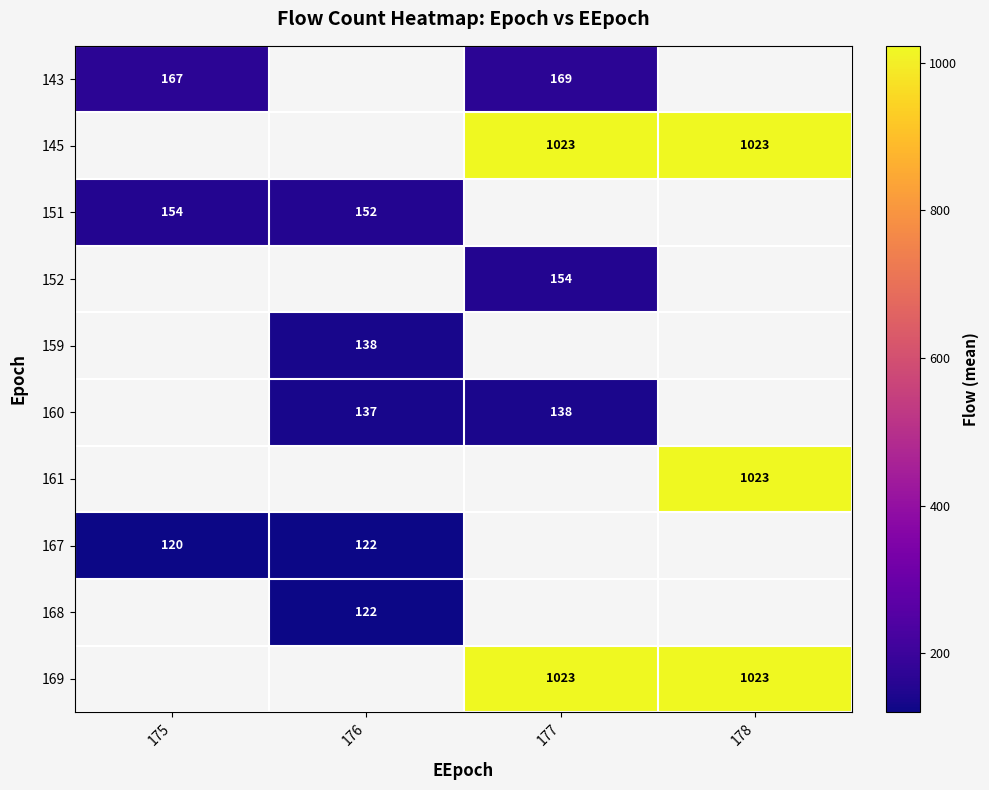

What is the smallest value displayed?

120.0